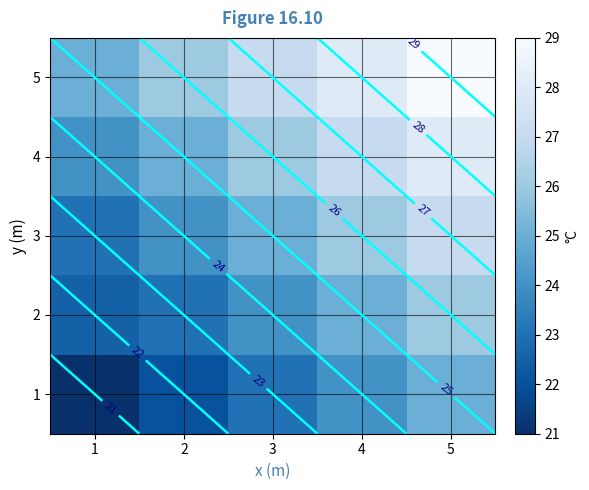

Rank the series by their maximum value, from lowest to highest.

1, 2, 3, 4, 5